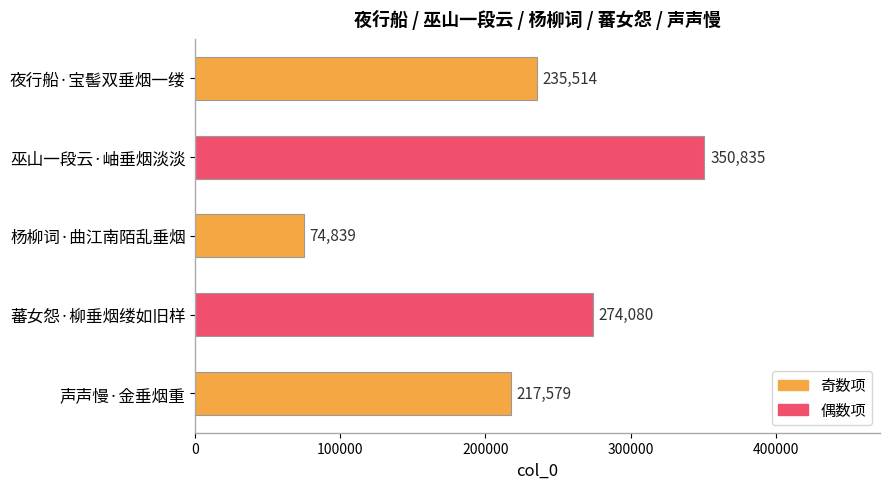

What is the label of the 2nd bar from the top?

巫山一段云·岫垂烟淡淡